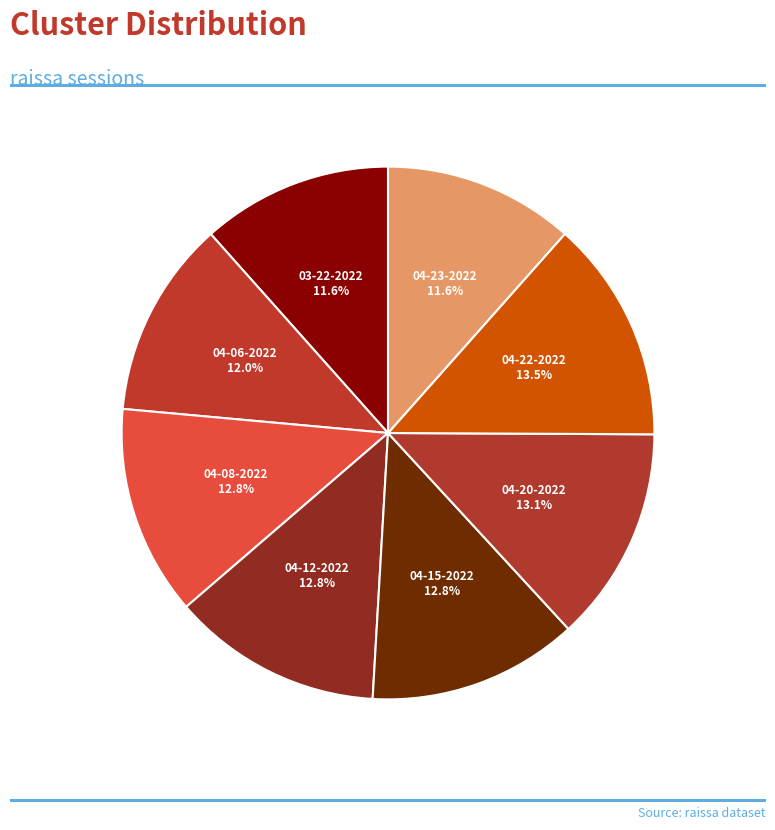

Is there a majority slice in this chart?

No